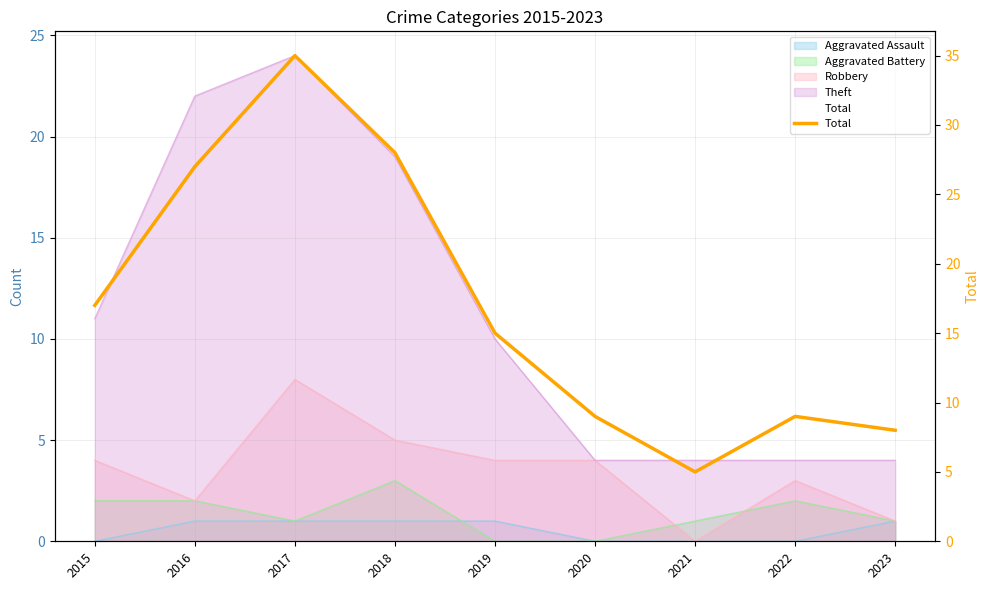

What is the difference between the values at 2023 and 2019?

7